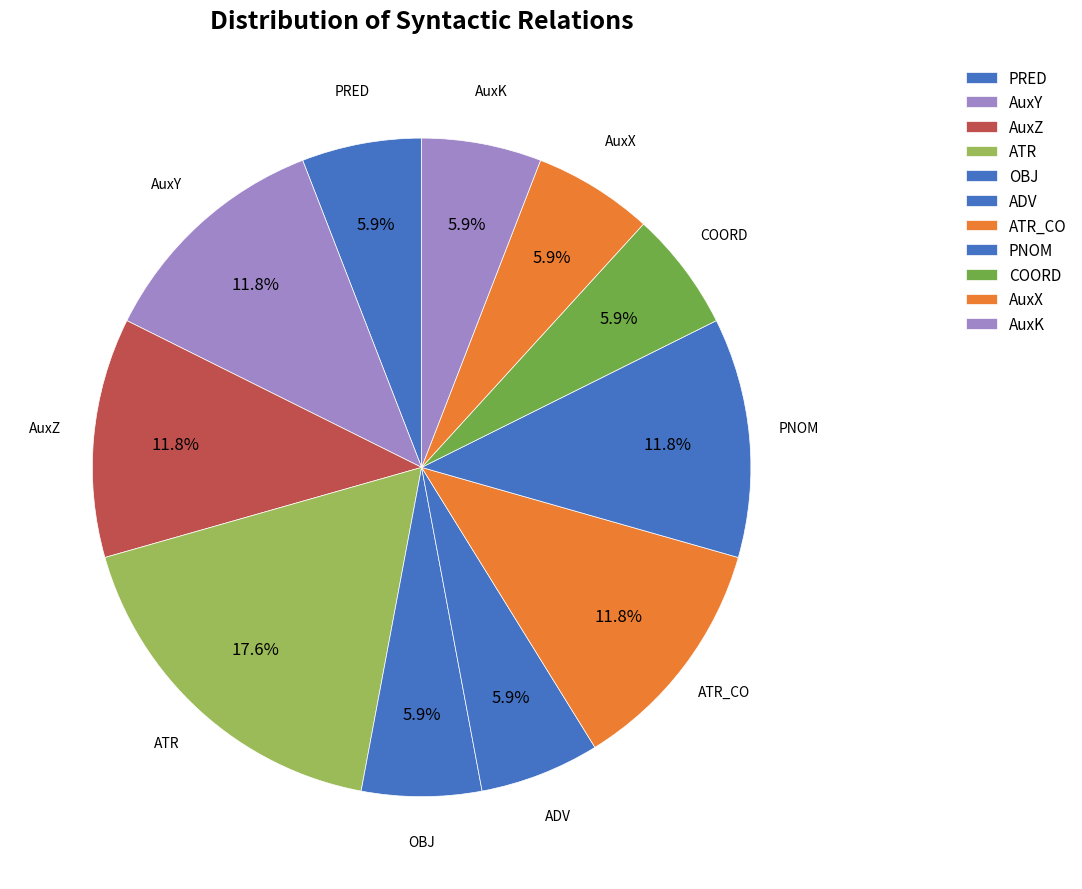

How many segments does this pie chart have?

11